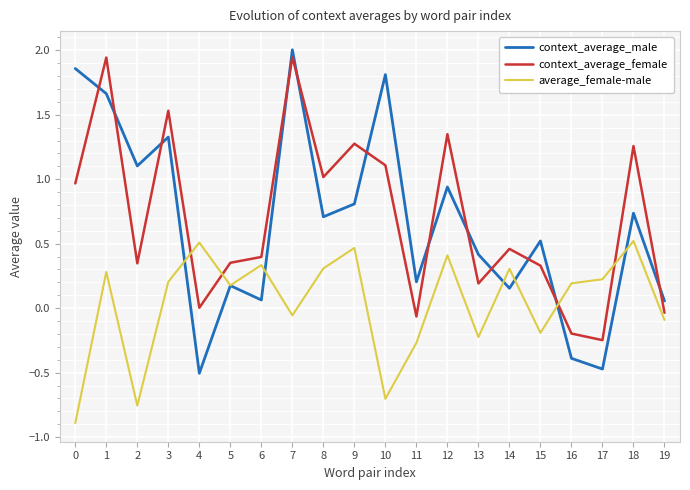

How many lines are shown in the chart?

3